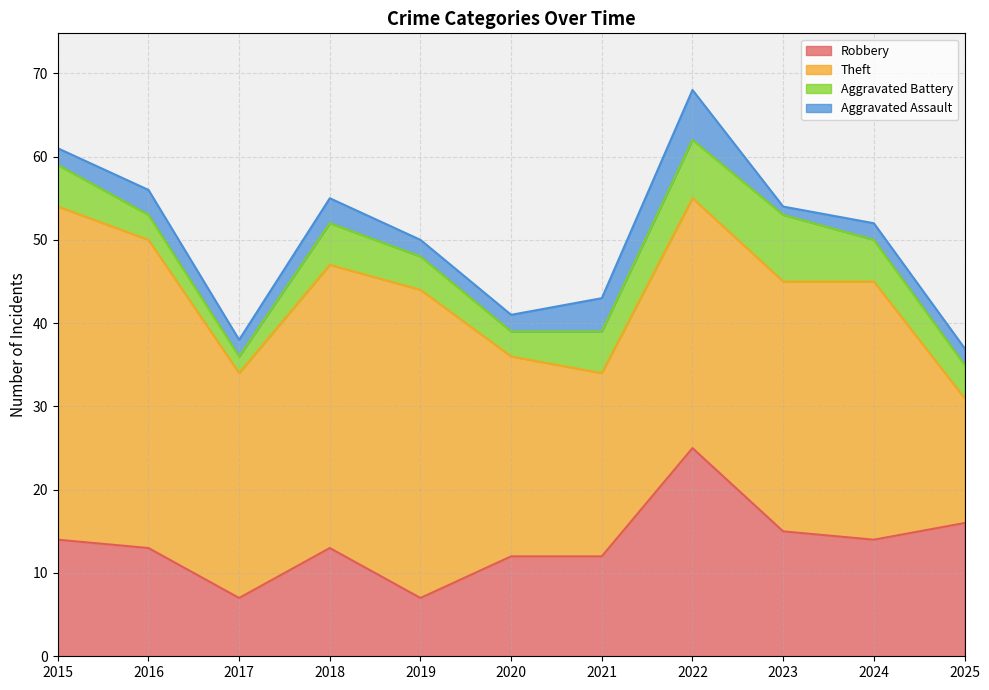

Which category has the highest value in the Aggravated Battery series?

2023